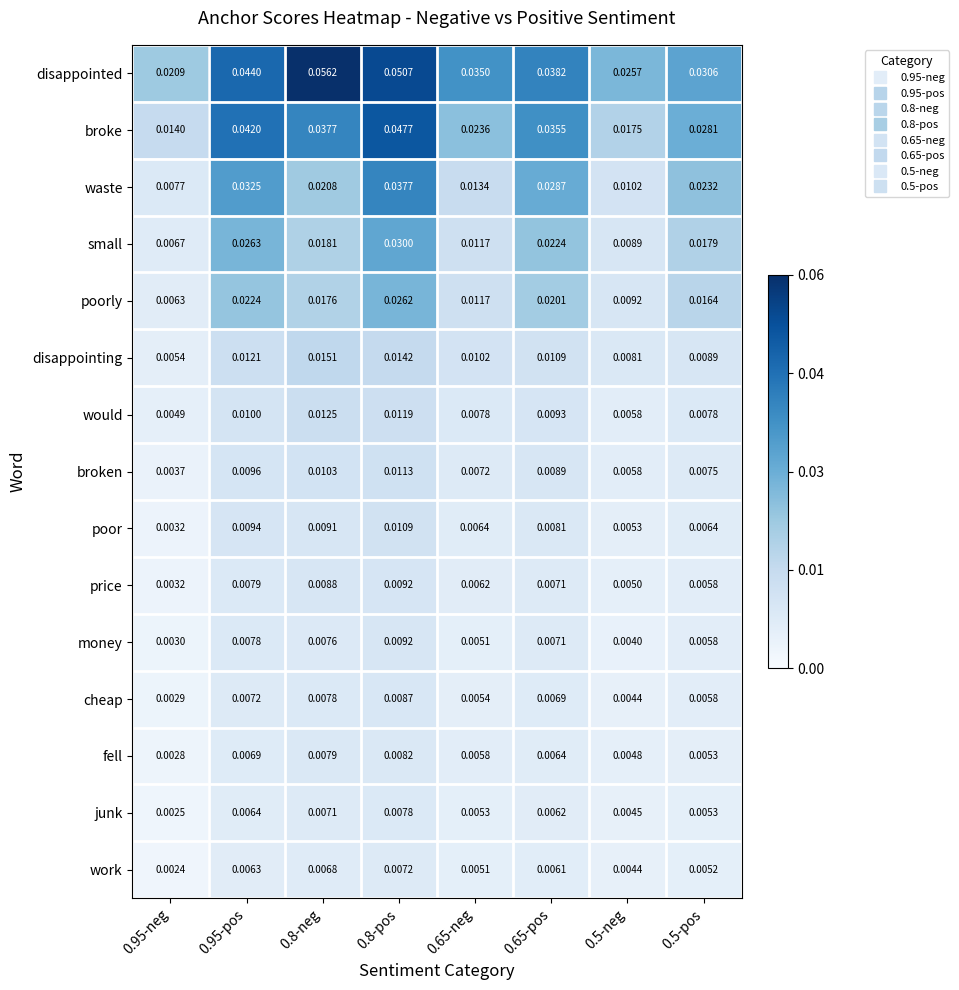

Rank the series at 0.8-neg from lowest to highest value.

work, junk, money, cheap, fell, price, poor, broken, would, disappointing, poorly, small, waste, broke, disappointed